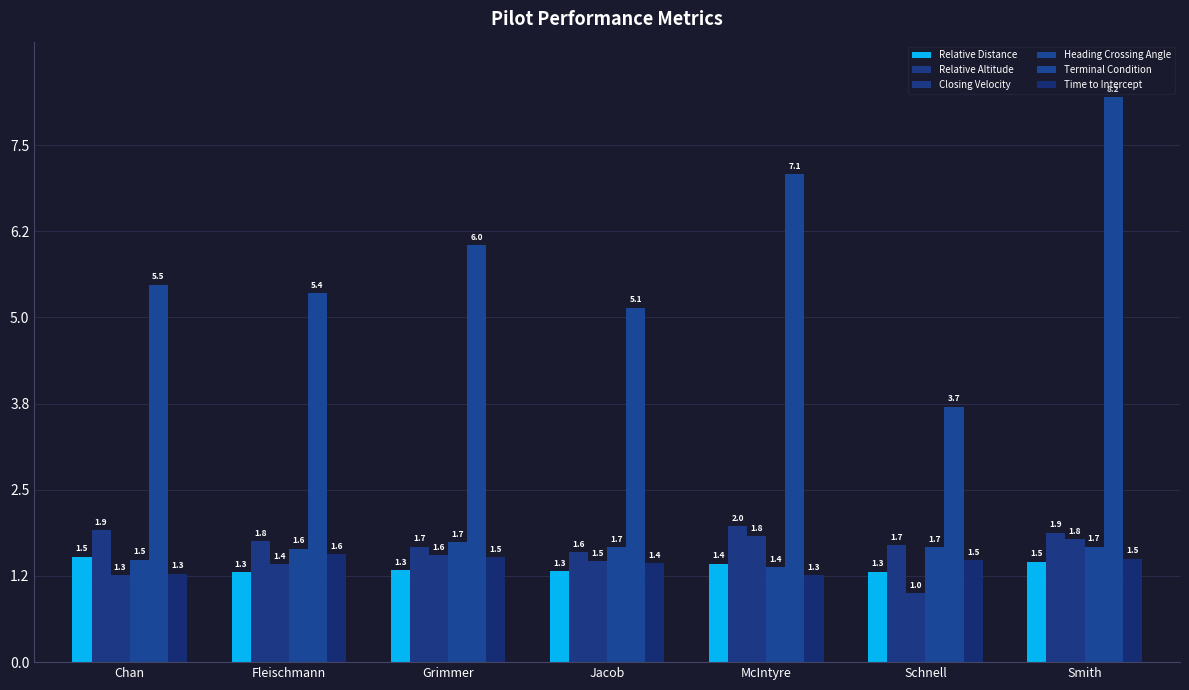

The value of Closing Velocity at McIntyre is 1.0. True or false?

False